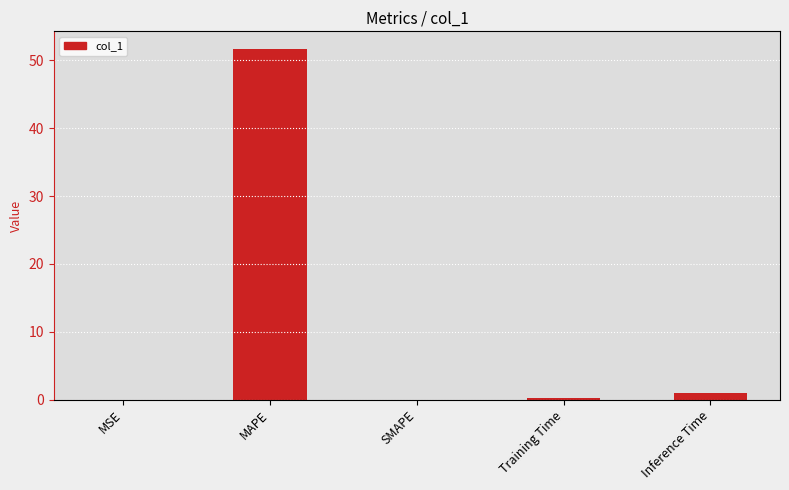

Count the number of data series in this chart.

1